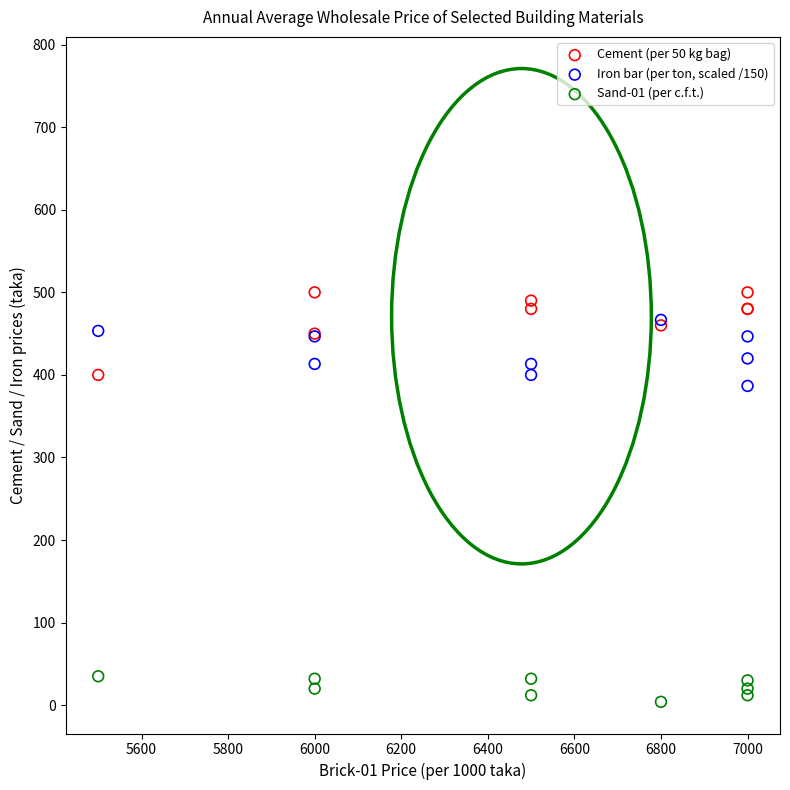

Which series has the largest Y range (max minus min)?

Cement (per 50 kg bag)